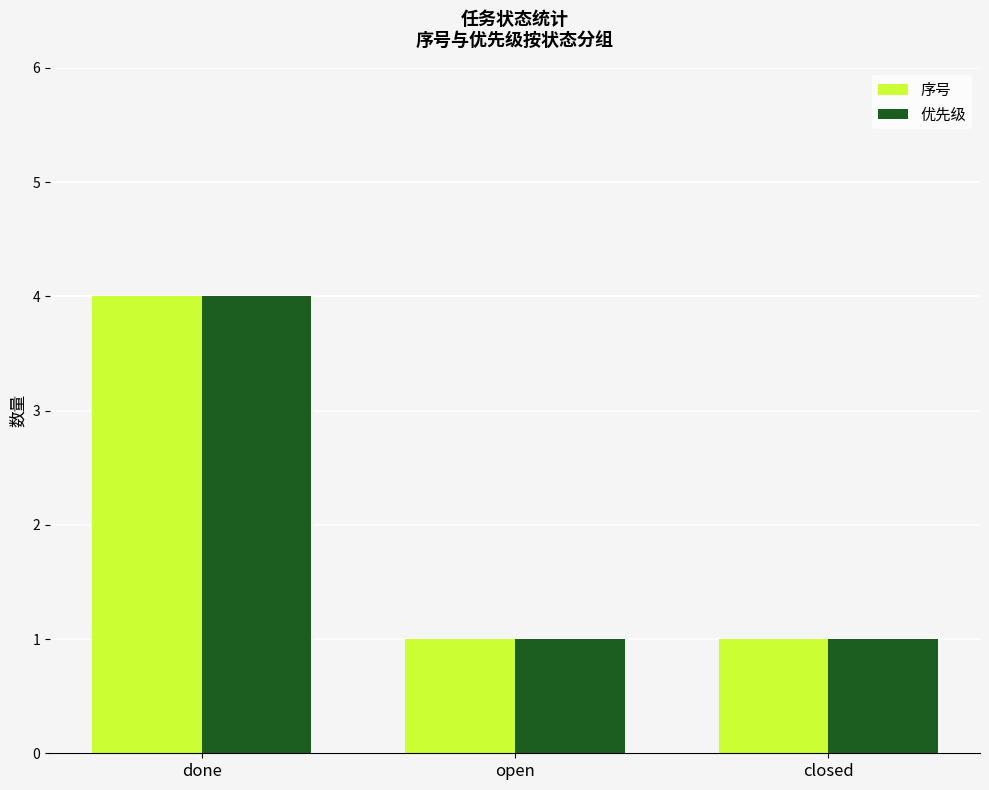

What is the total value across all series at done?

8